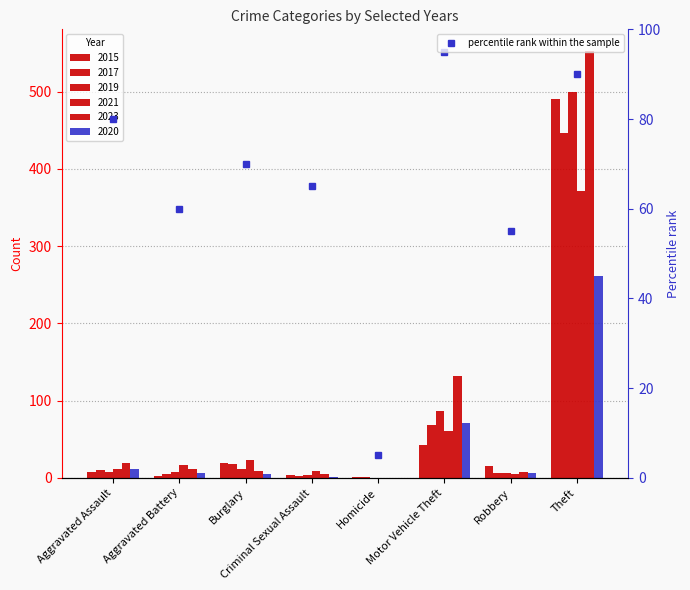

How many values are below 70?

4